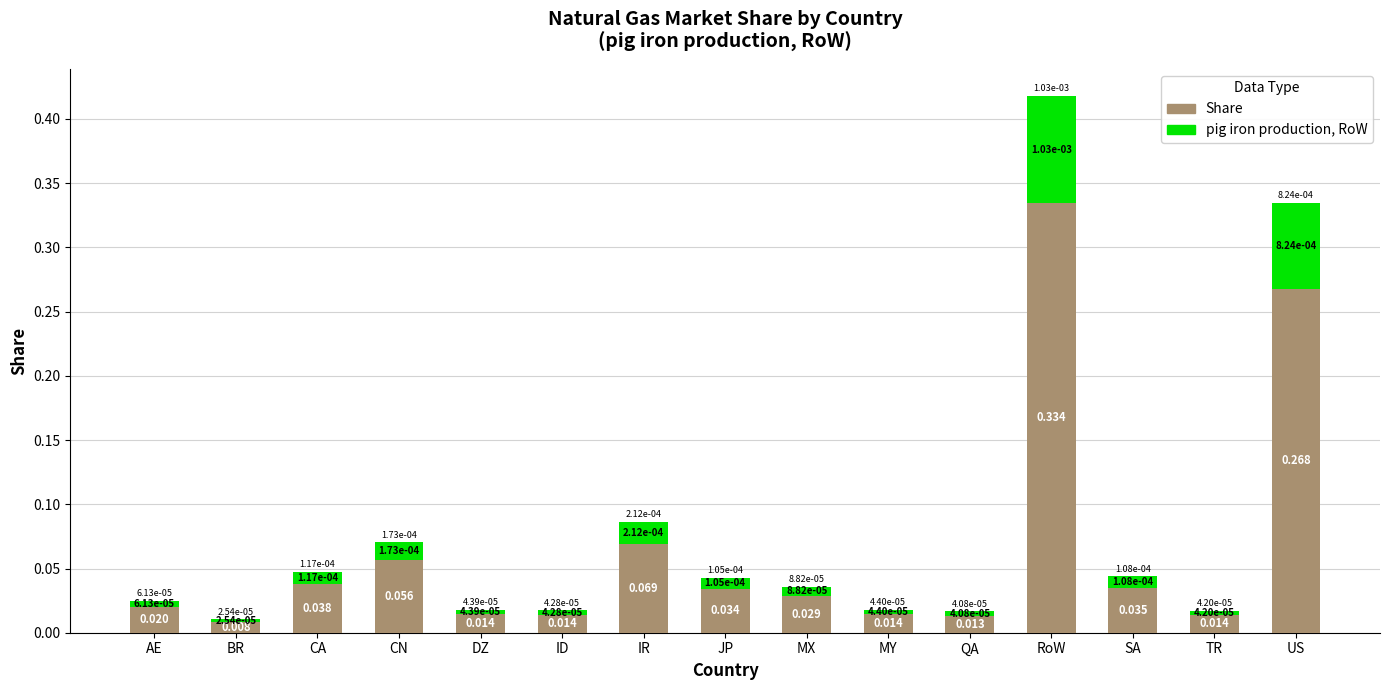

At which category is the sum across all series the highest?

RoW